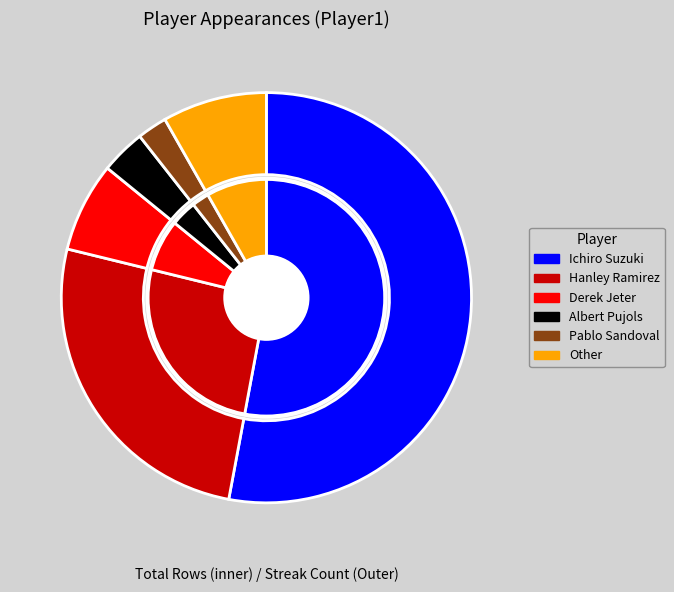

Which slice is the largest?

Ichiro Suzuki